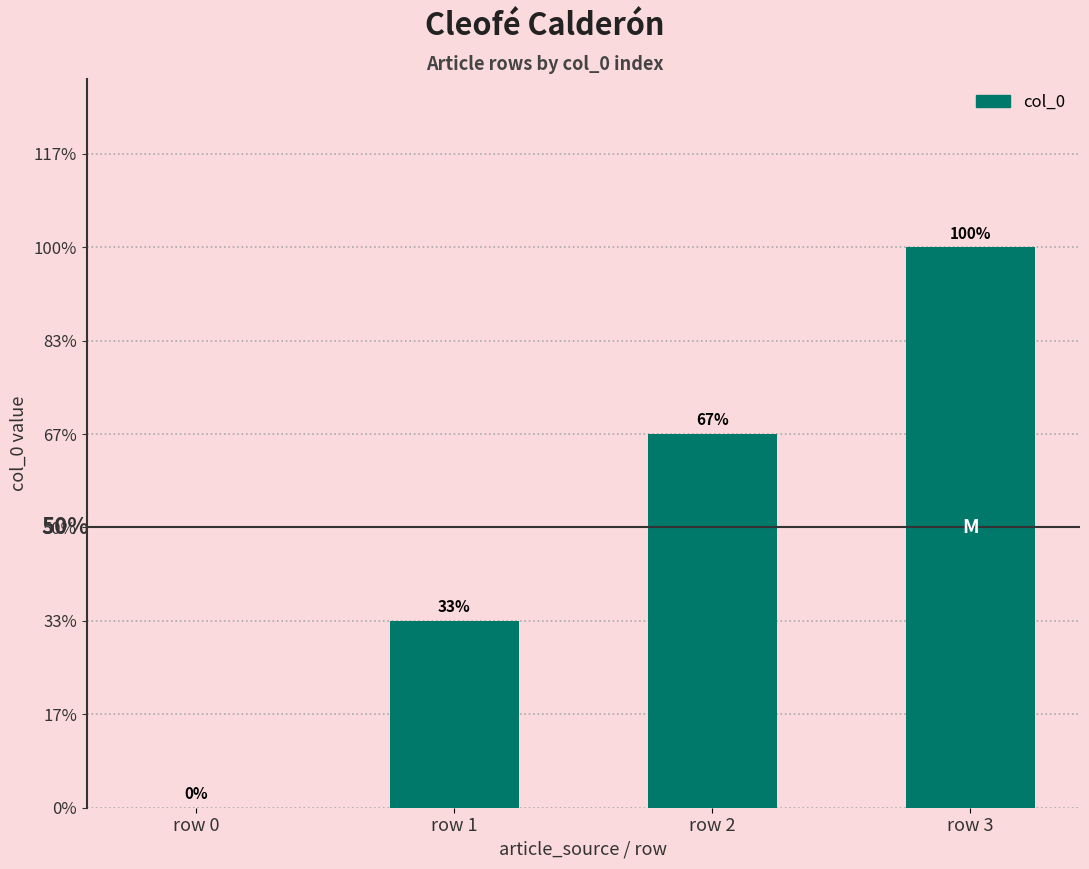

Are the bars horizontal?

No